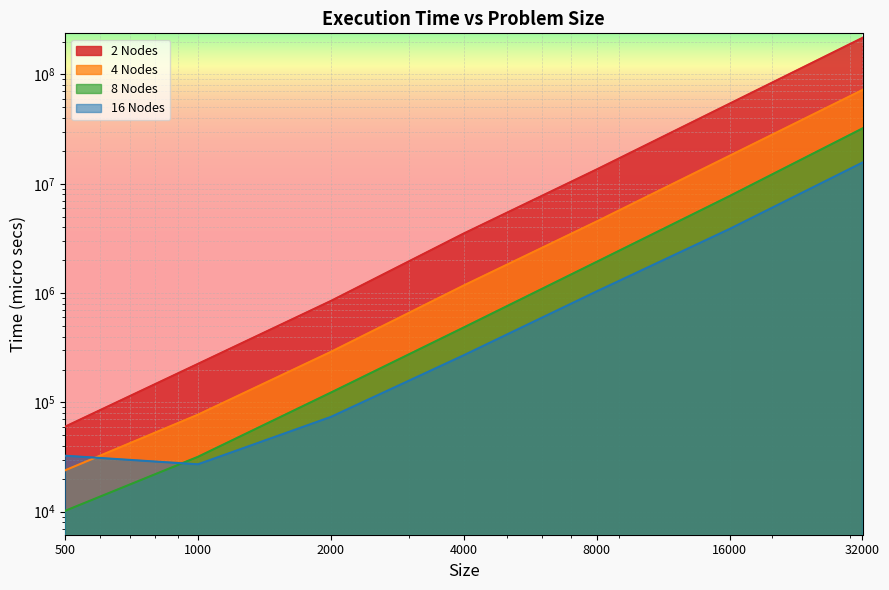

What is the difference between the 8 Nodes values at 4000 and 16000?

7237671